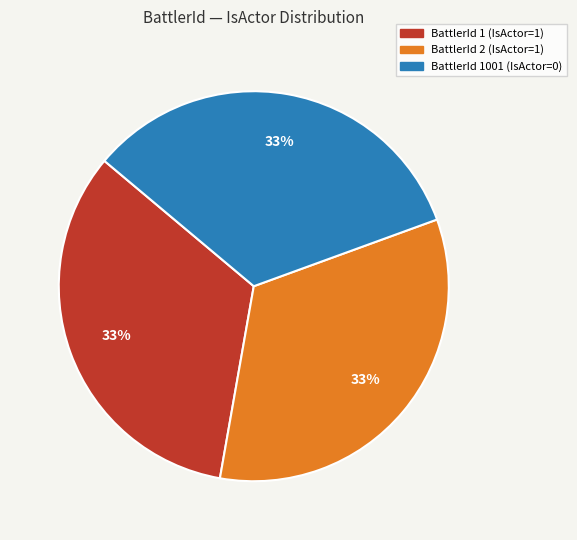

To the nearest percent, what is the average slice percentage?

33%